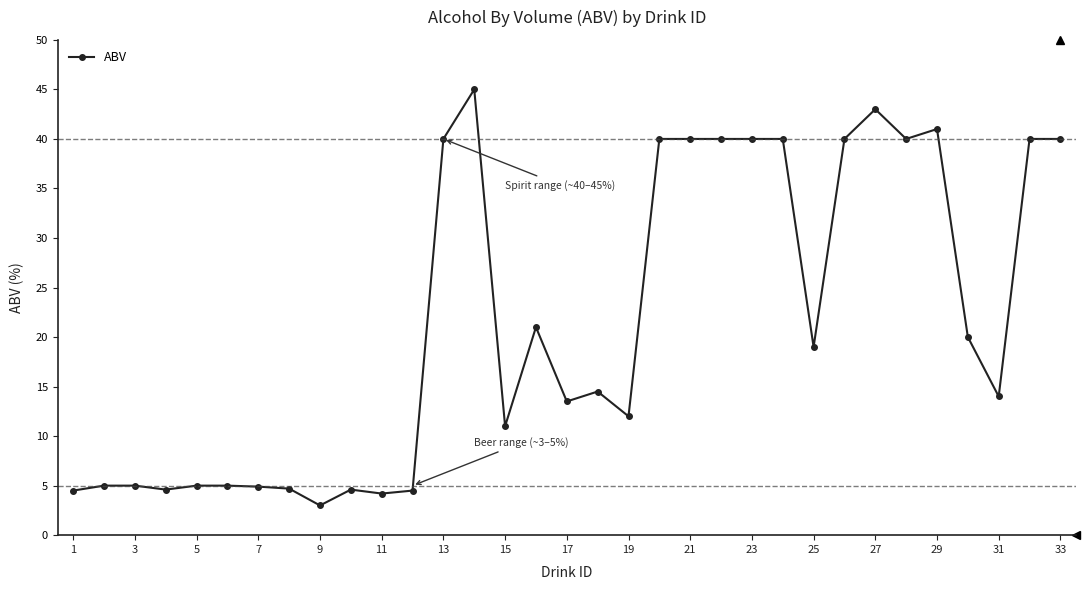

True or false: there are more than 1 points higher than both neighbors.

True